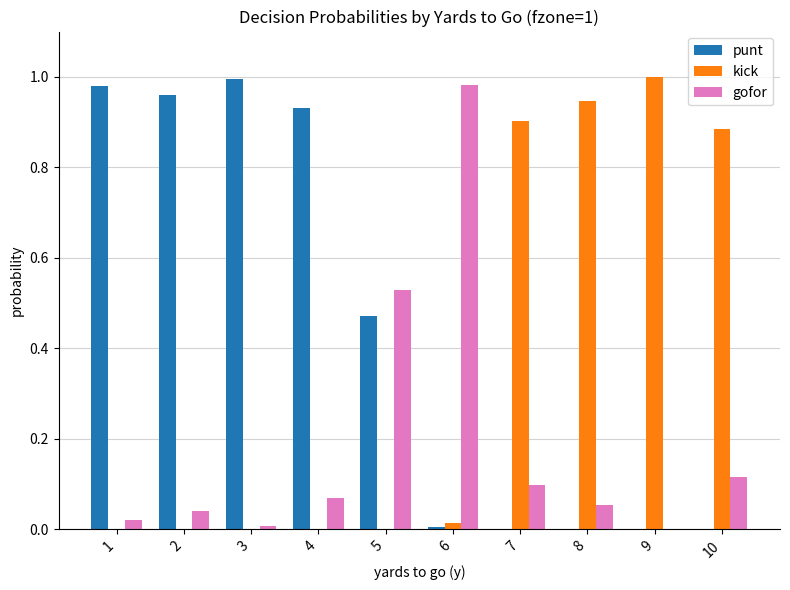

What are all the series names shown in the legend?

punt, kick, gofor